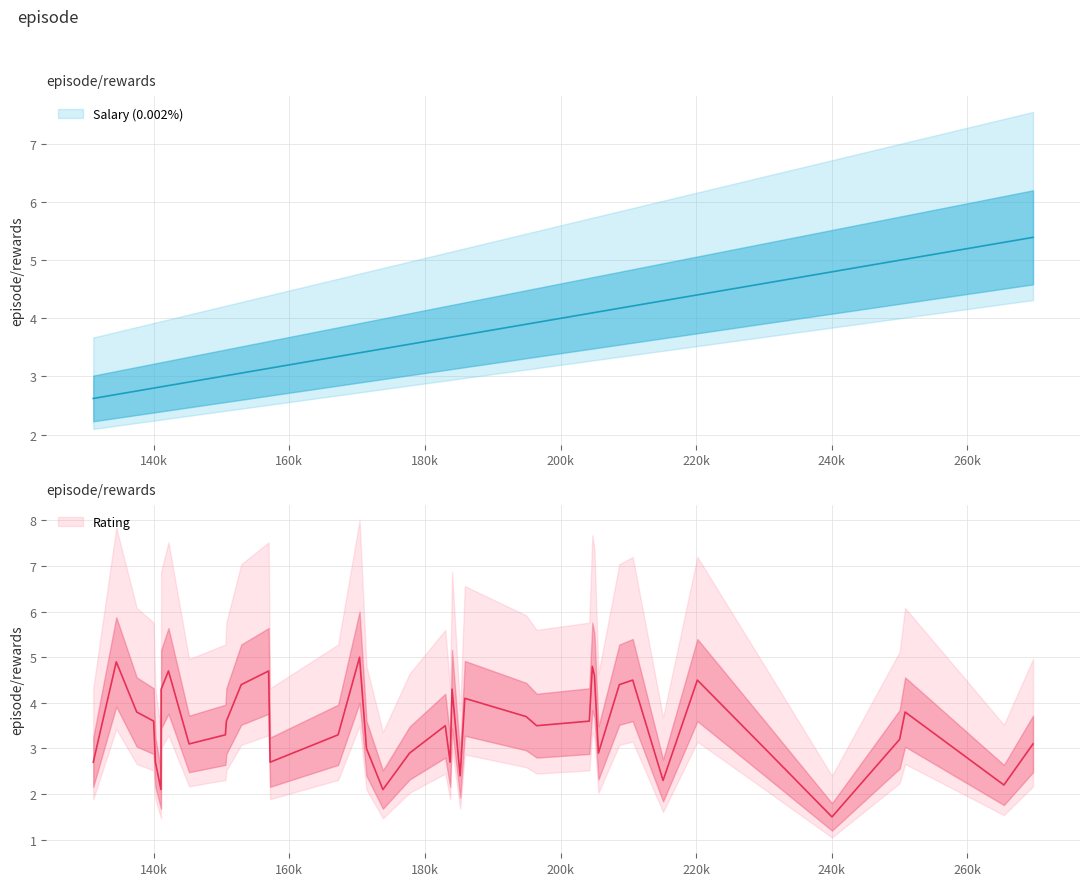

Count the number of data series in this chart.

2